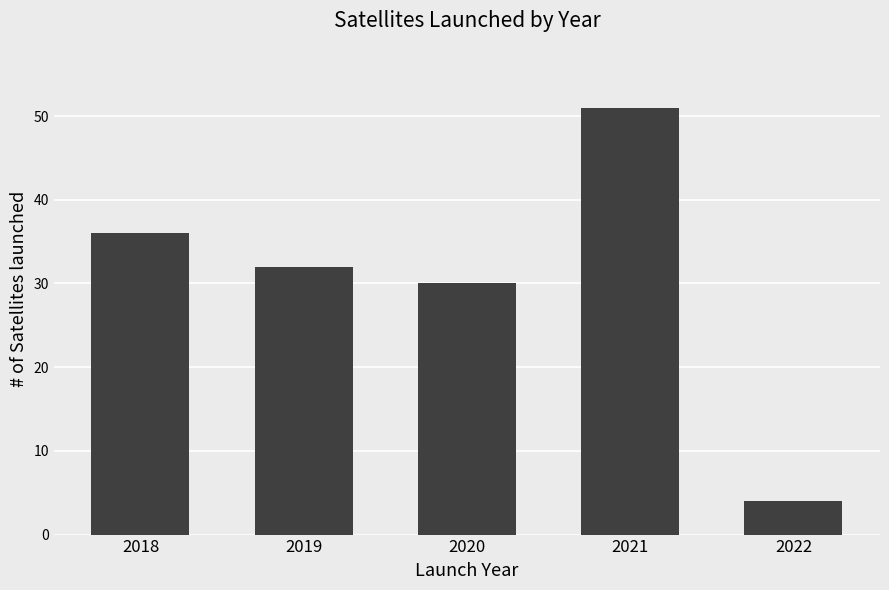

How many data points are less than 32?

2